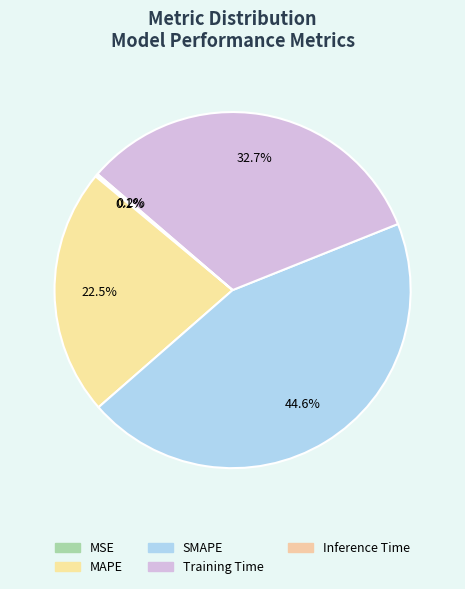

True or false: Inference Time accounts for 0% of the total.

True